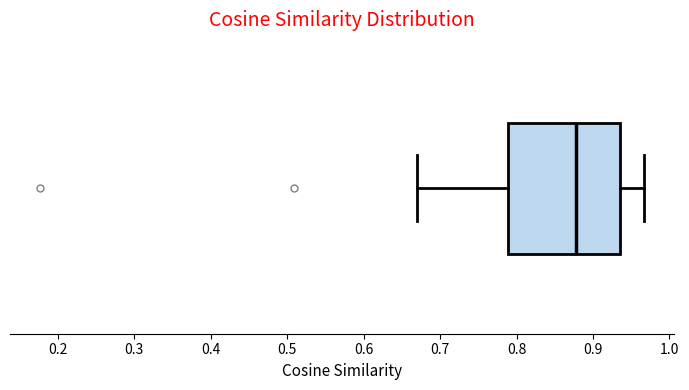

Transcribe this box plot: give where the median line is, the range the box spans, and where the two whiskers end, as read against the x-axis. The values are not printed on the chart, so give them approximately, as read against the axis.

median 0.88, box 0.79 to 0.94, whiskers 0.67 to 0.97